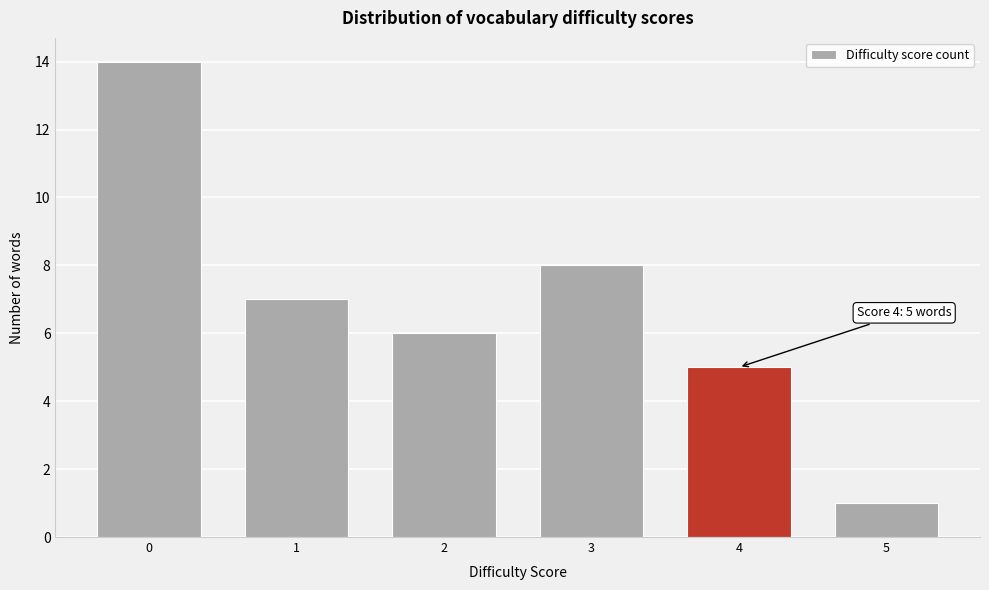

Reading left to right, extract all data points from this chart.

14	7	6	8	5	1